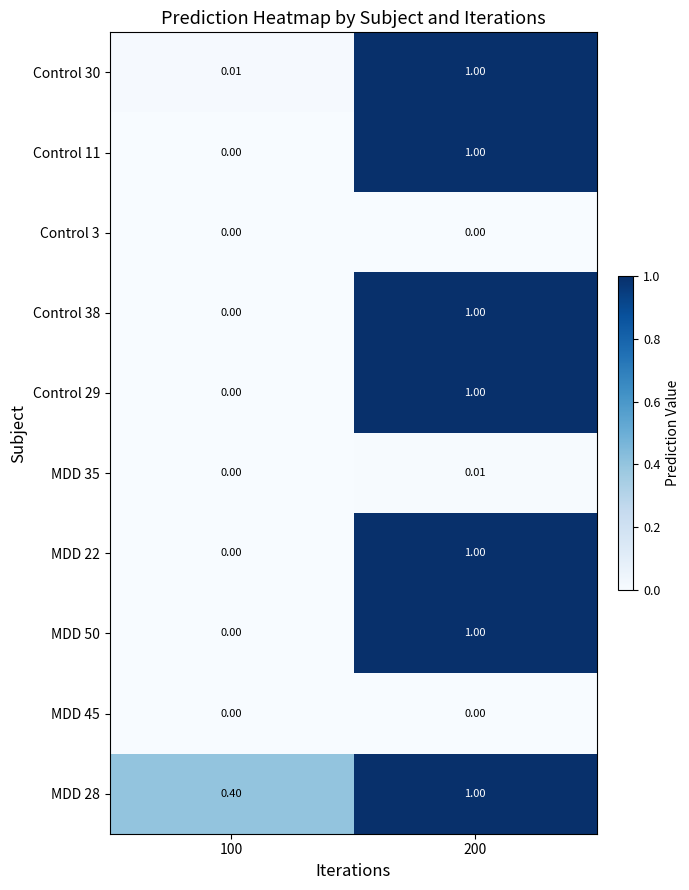

Is the value of MDD 28 at 200 greater than the value of Control 30 at 100?

Yes